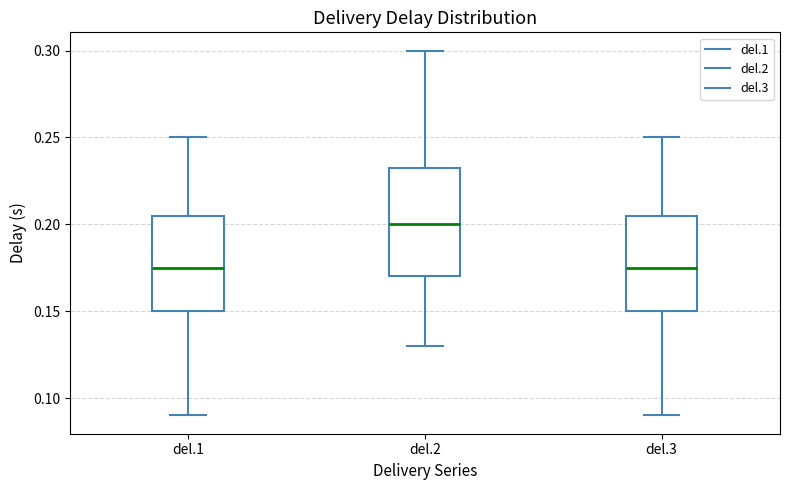

Reading left to right, read every box against the y-axis: the position of its median line, the range the box covers, and the ends of its whiskers. The values are not printed on the chart, so give them approximately, as read against the axis.

del.1: median 0.175, box 0.150 to 0.205, whiskers 0.090 to 0.250
del.2: median 0.200, box 0.170 to 0.235, whiskers 0.130 to 0.300
del.3: median 0.175, box 0.150 to 0.205, whiskers 0.090 to 0.250